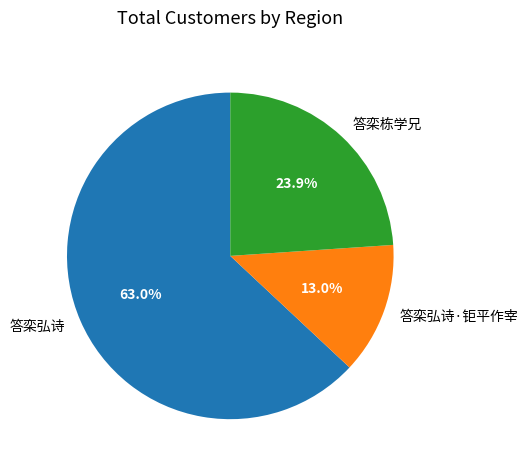

To the nearest percent, what portion does 答栾弘诗 represent?

63%